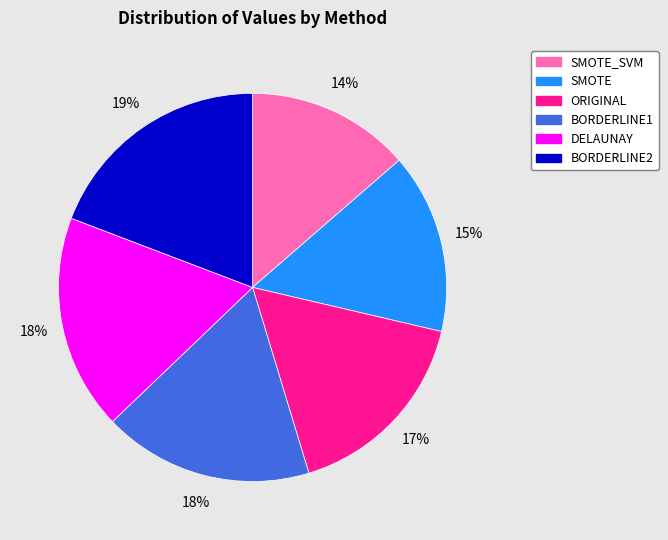

To the nearest percent, what is the average slice percentage?

17%